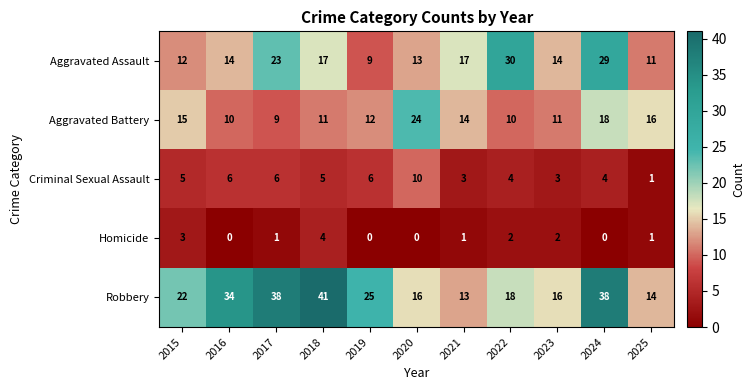

What is the maximum value shown in the chart?

41